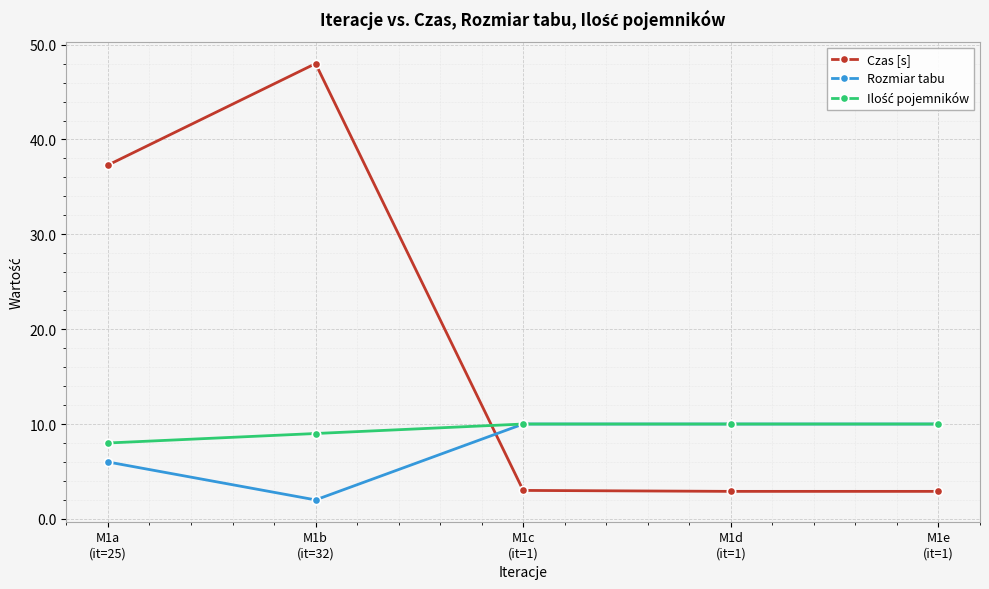

What is the difference between the highest and lowest values at M1a
(it=25)?

31.3